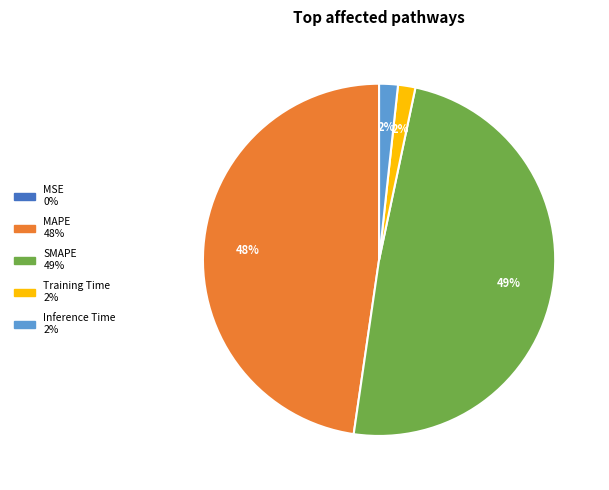

Does MAPE account for over 50% of the chart?

No